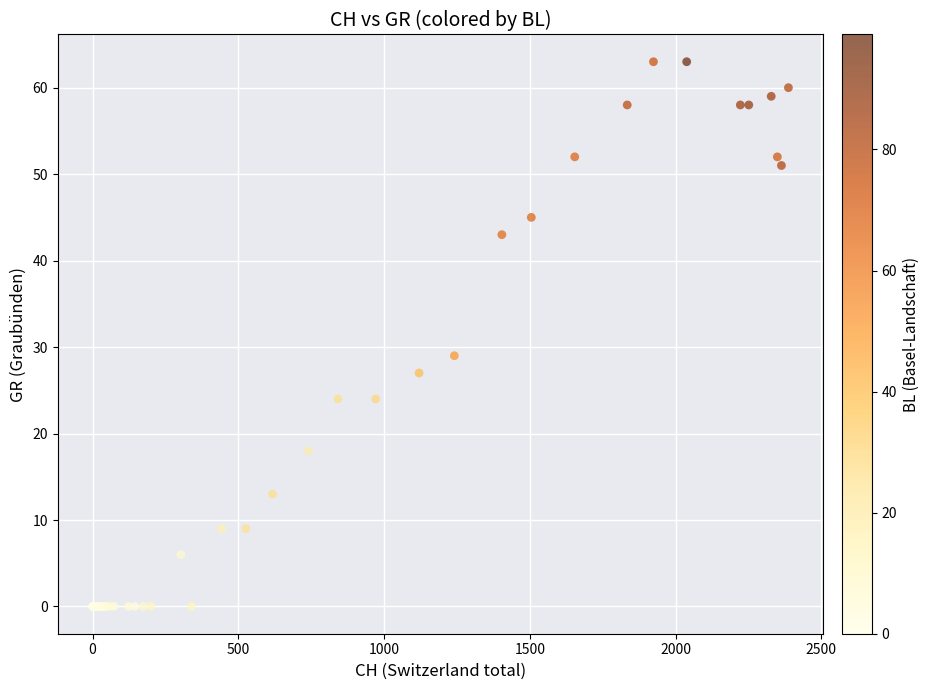

What Y value in the scatter plot is closest to 31?

29